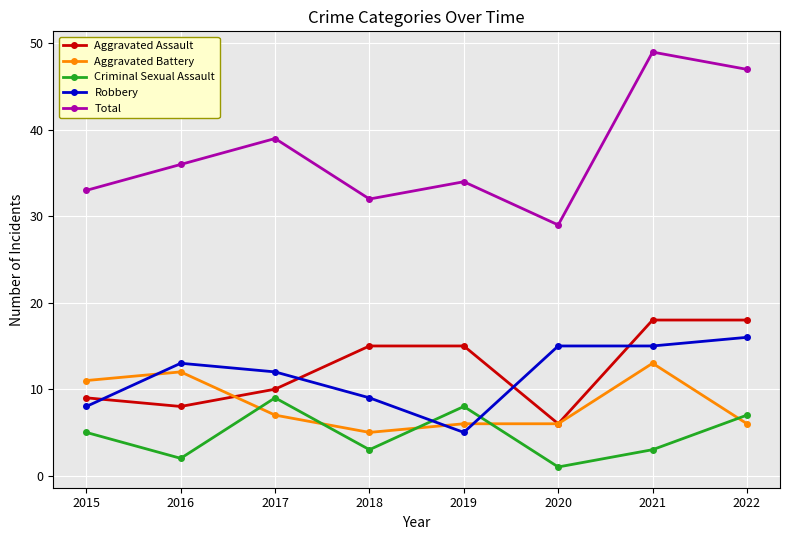

True or false: Total has a value of 13 at 2016.

False